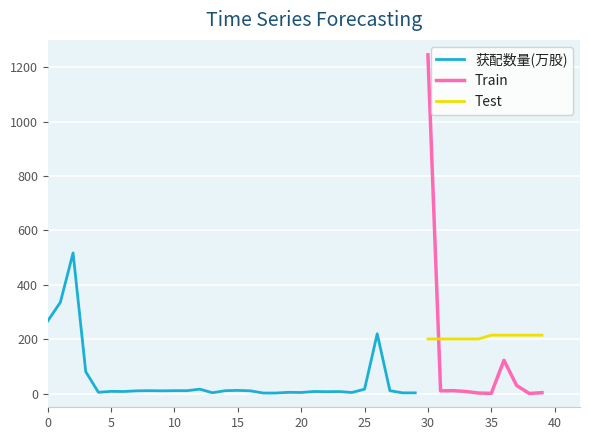

What is the maximum value for Test?

215.0